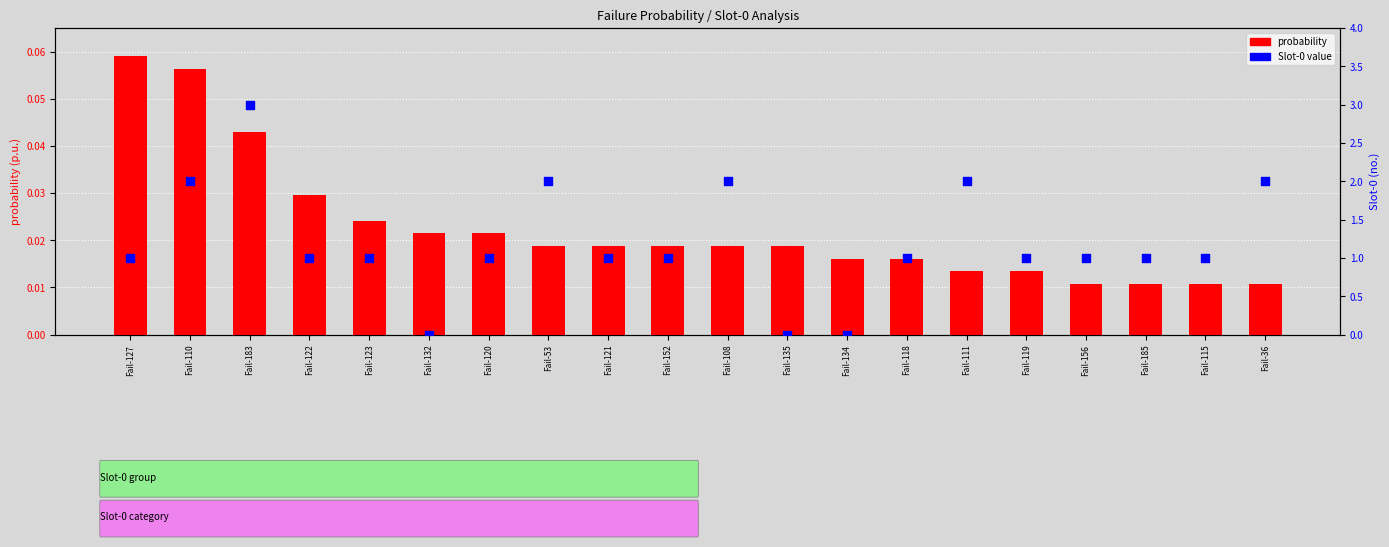

Which series contains the lowest Y value?

Slot-0 value